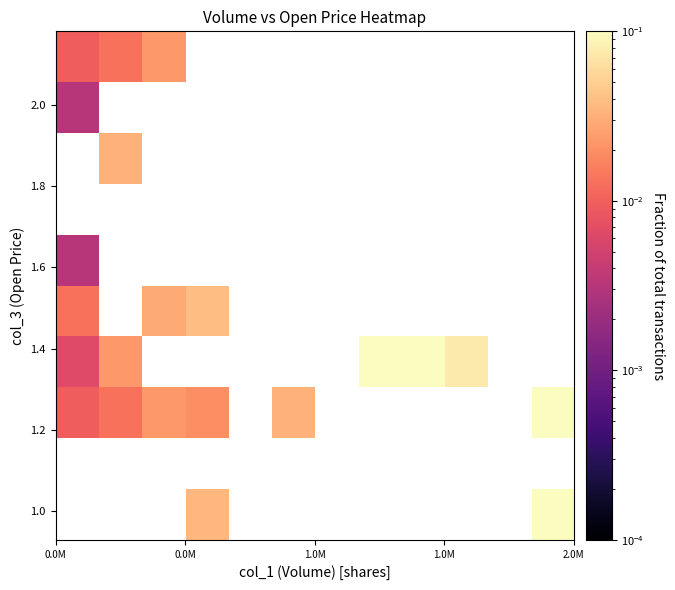

How many series are shown in this chart?

10